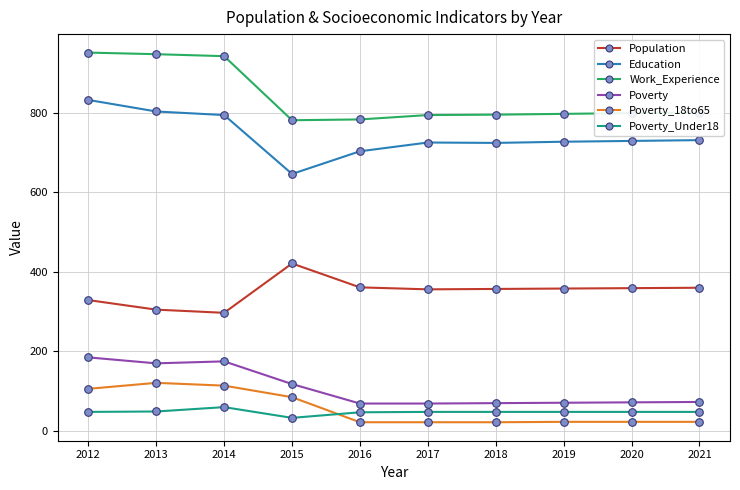

What is the total value across all series at 2012?

2451